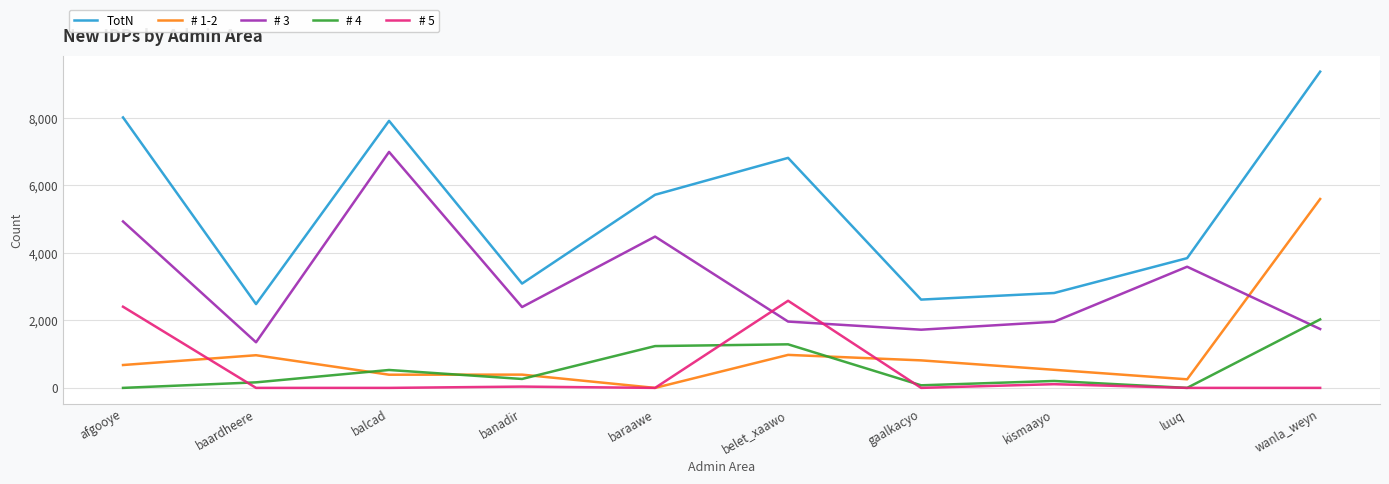

What is the spread (max minus min) of values at wanla_weyn?

9370.1